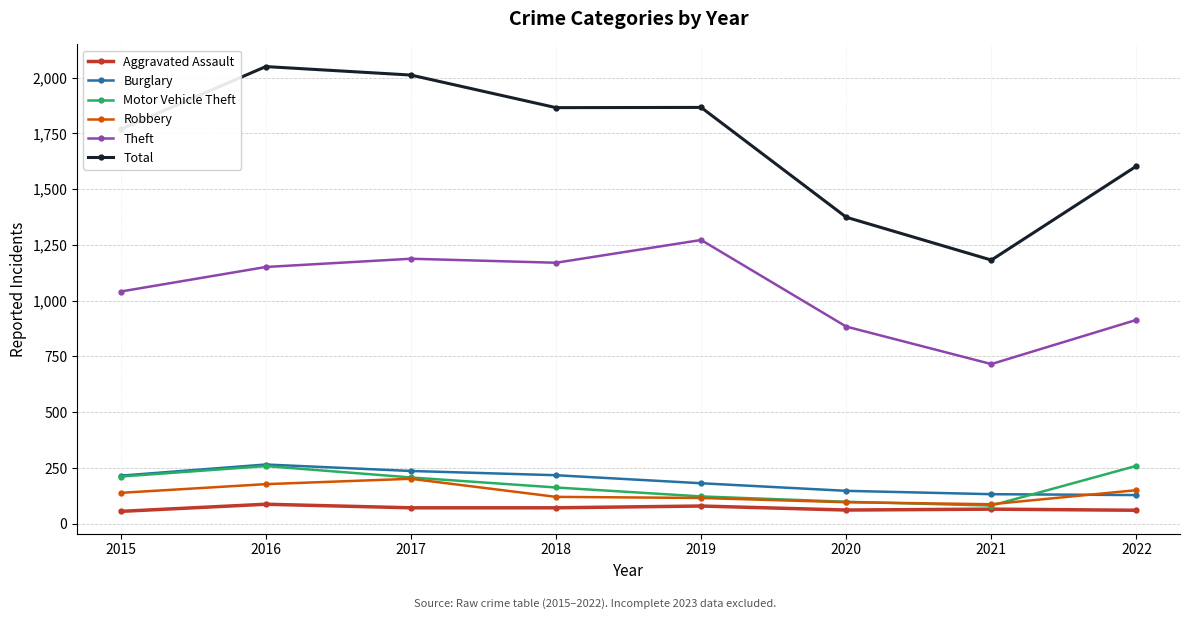

True or false: Theft and Total intersect in this chart.

False